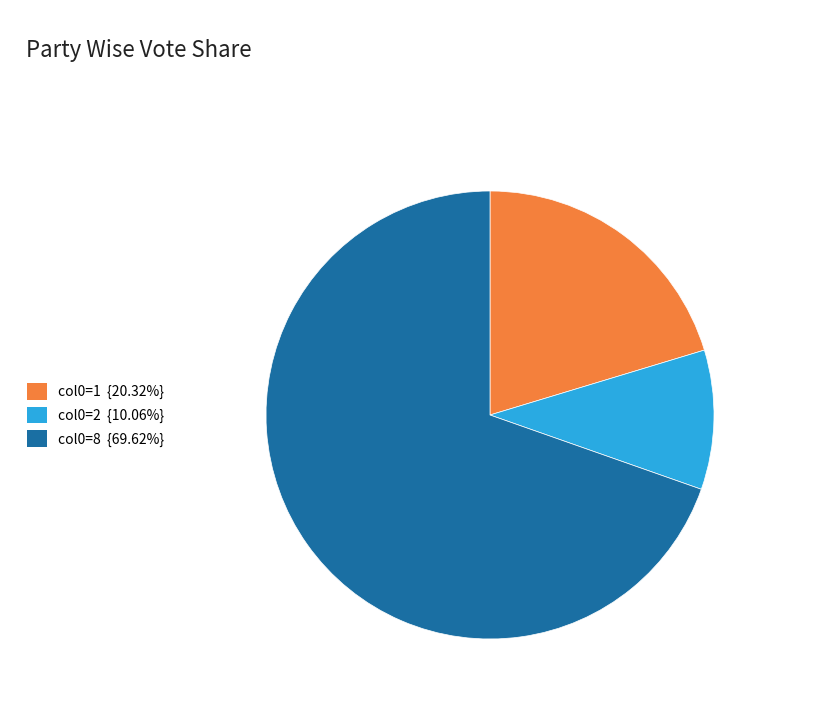

Do col0=2 {10.06%} and col0=1 {20.32%} together represent more than half of the pie?

No